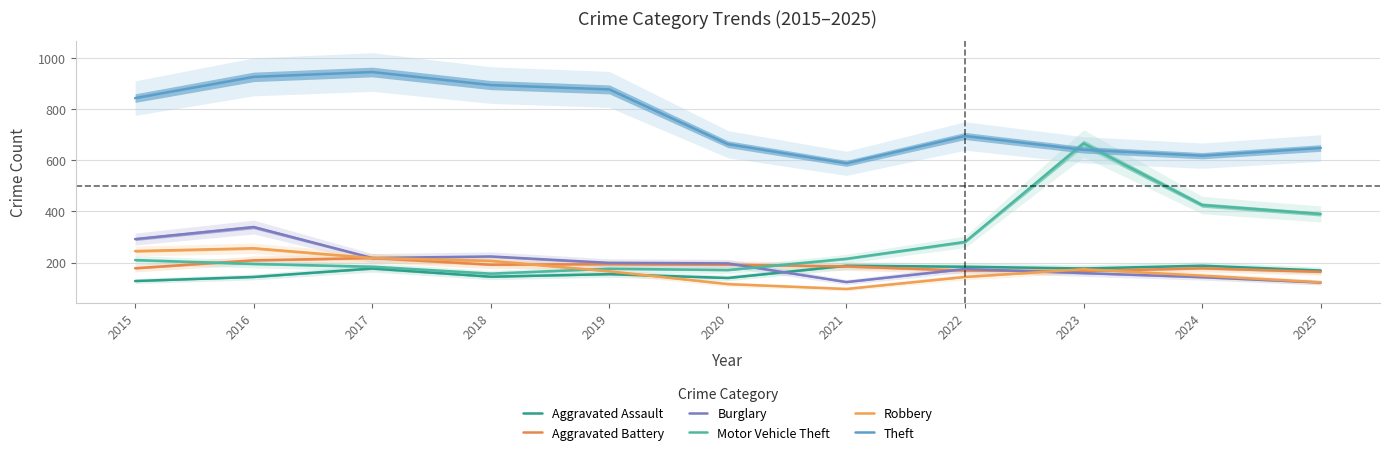

What is the spread (max minus min) of values at 2020?

547